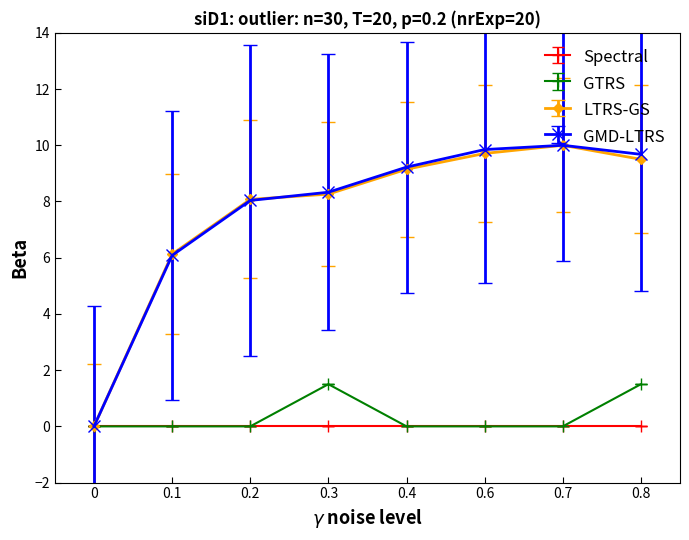

What is the value of the LTRS-GS point at the 2nd from the left?

6.1